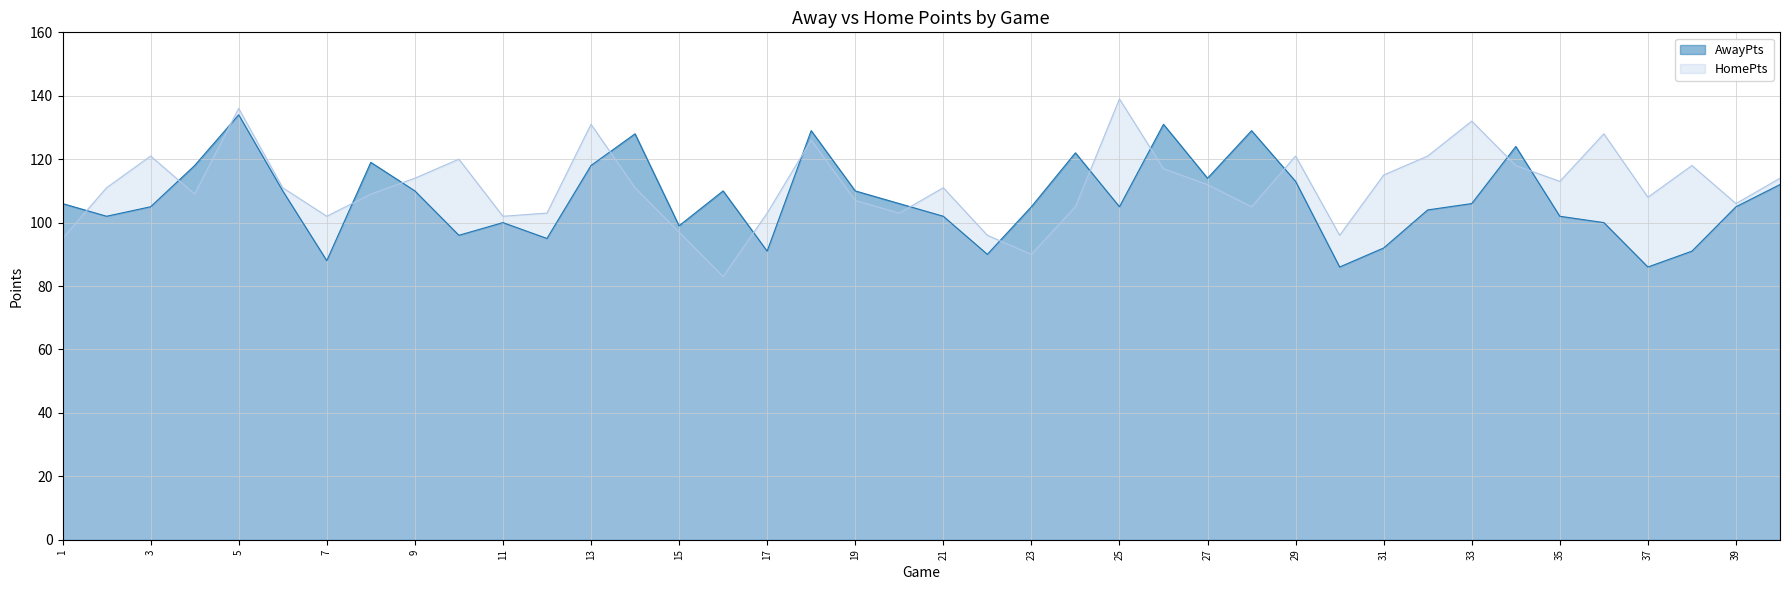

Between 3 and 14, which series saw the biggest shift?

AwayPts